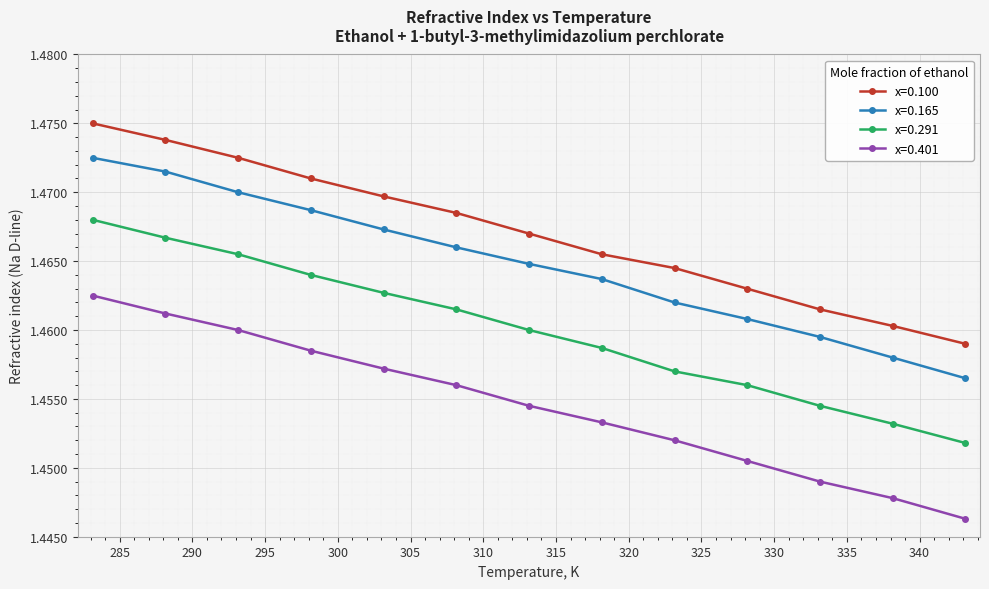

Rank the series by their average value, from lowest to highest.

x=0.401, x=0.291, x=0.165, x=0.100